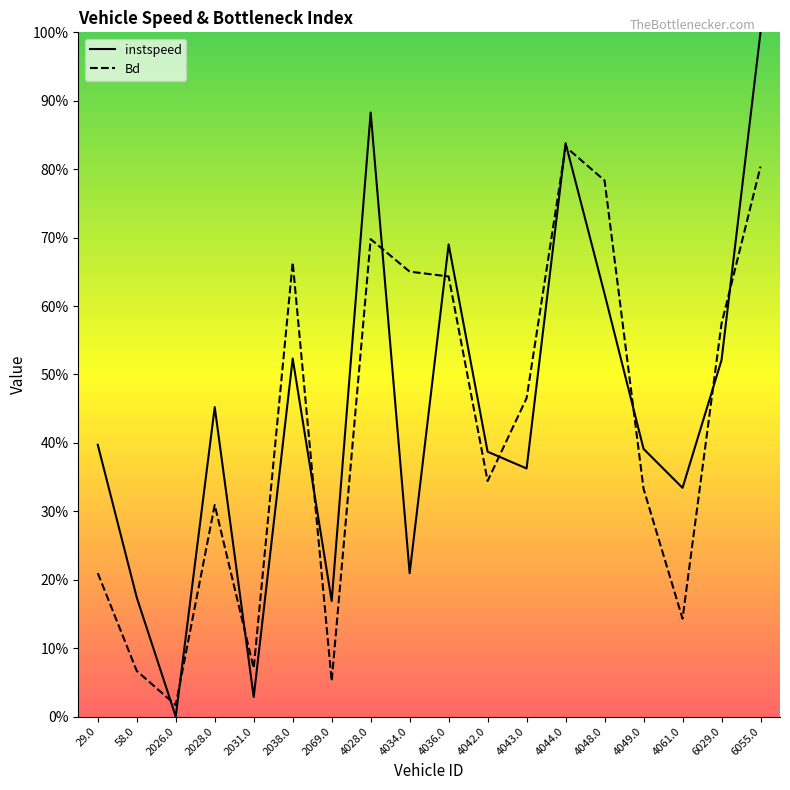

Reading left to right, what are all the values shown in this chart?

instspeed: 0.4	0.2	0.0	0.5	0.0	0.5	0.2	0.9	0.2	0.7	0.4	0.4	0.8	0.6	0.4	0.3	0.5	1.0
Bd: 0.2	0.1	0.0	0.3	0.1	0.7	0.1	0.7	0.7	0.6	0.3	0.5	0.8	0.8	0.3	0.1	0.6	0.8